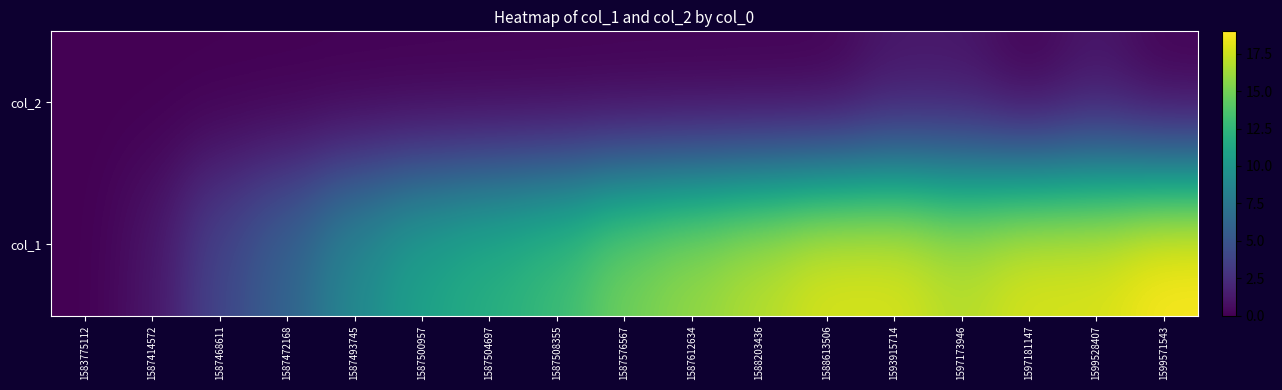

Which series changed the most between 1587576567 and 1599528407?

col_1